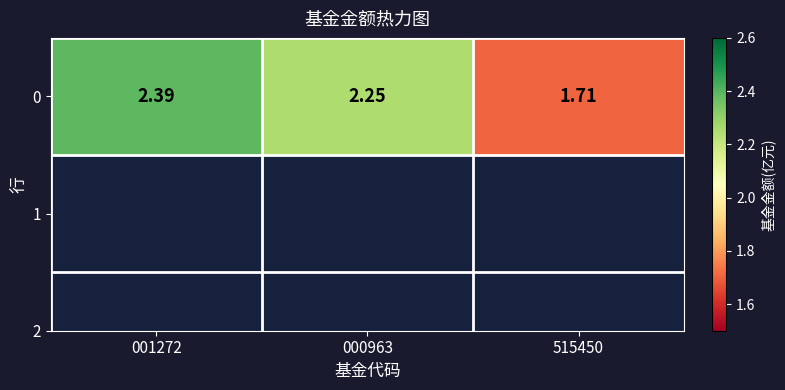

List the labels in order of value, largest first.

001272, 000963, 515450